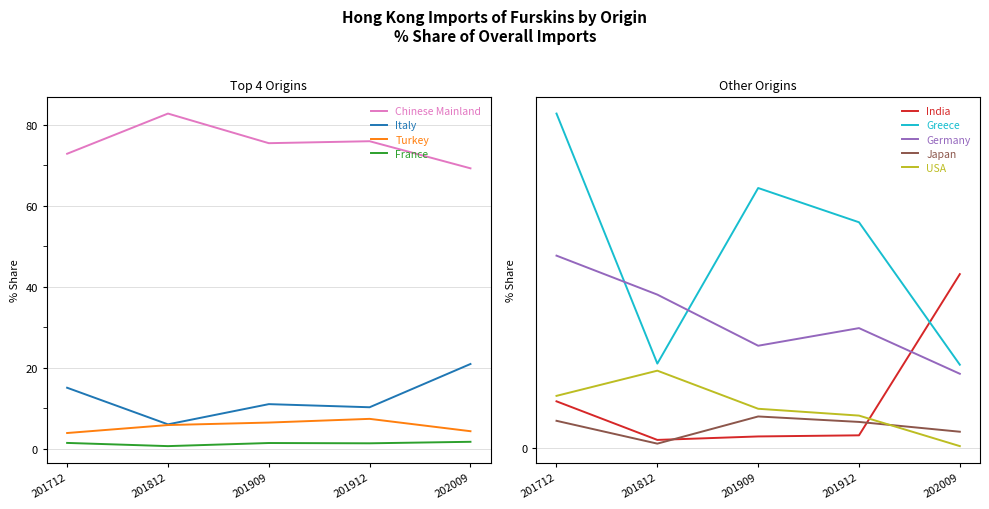

Rank the series at U S A from highest to lowest value.

201812 % Share, 201712 % Share, 201909 % Share, 201912 % Share, 202009 % Share